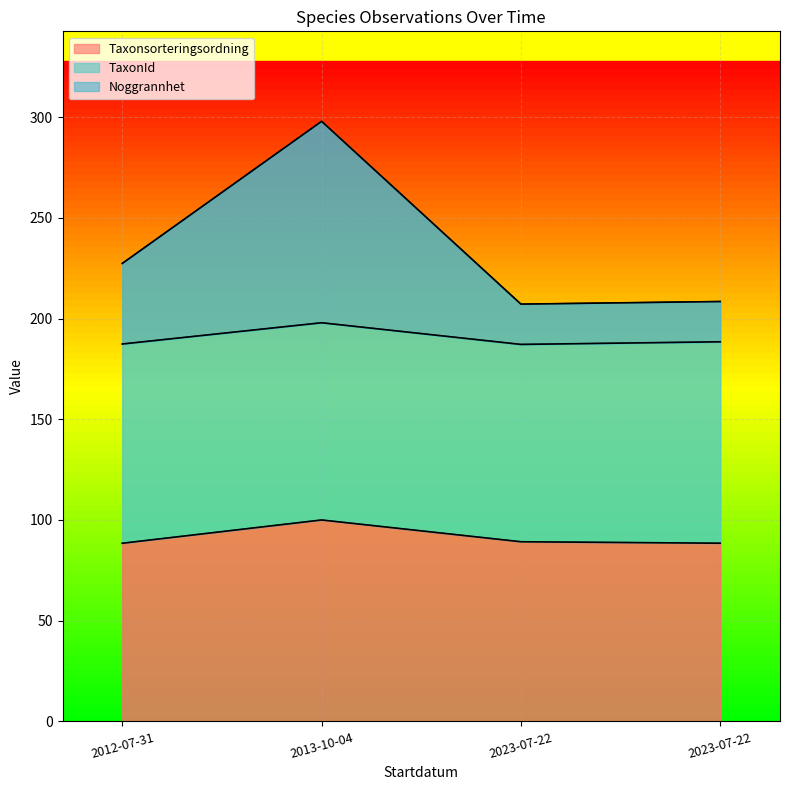

Between 2012-07-31 and 2023-07-22, which series saw the biggest shift?

Noggrannhet